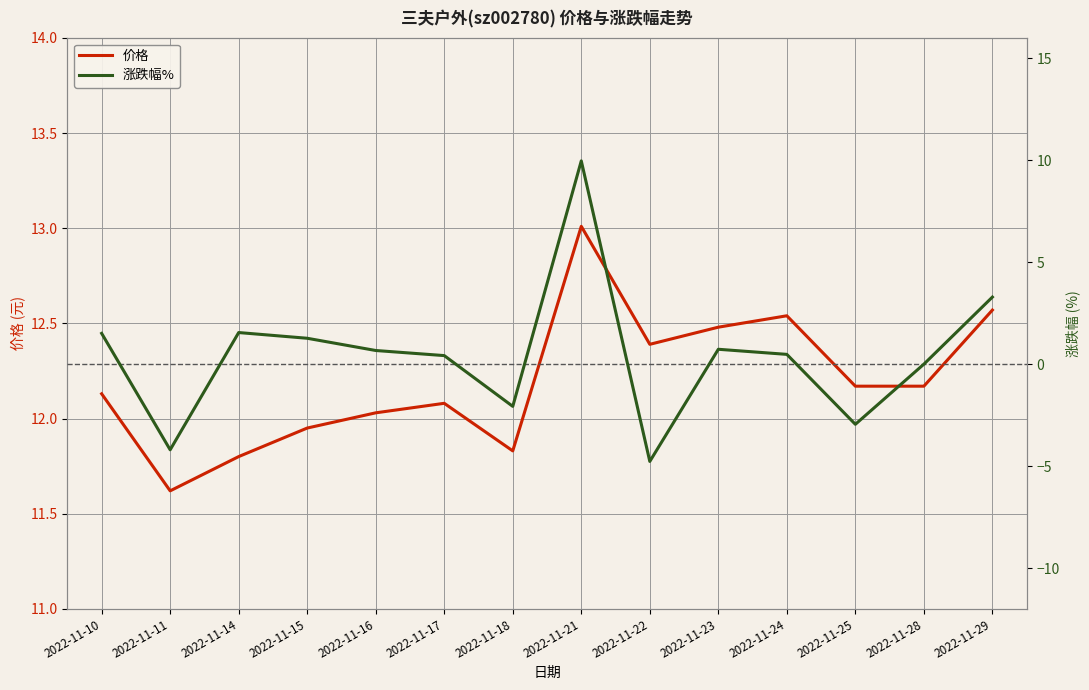

True or false: 价格 has more than 2 interior local peaks.

True